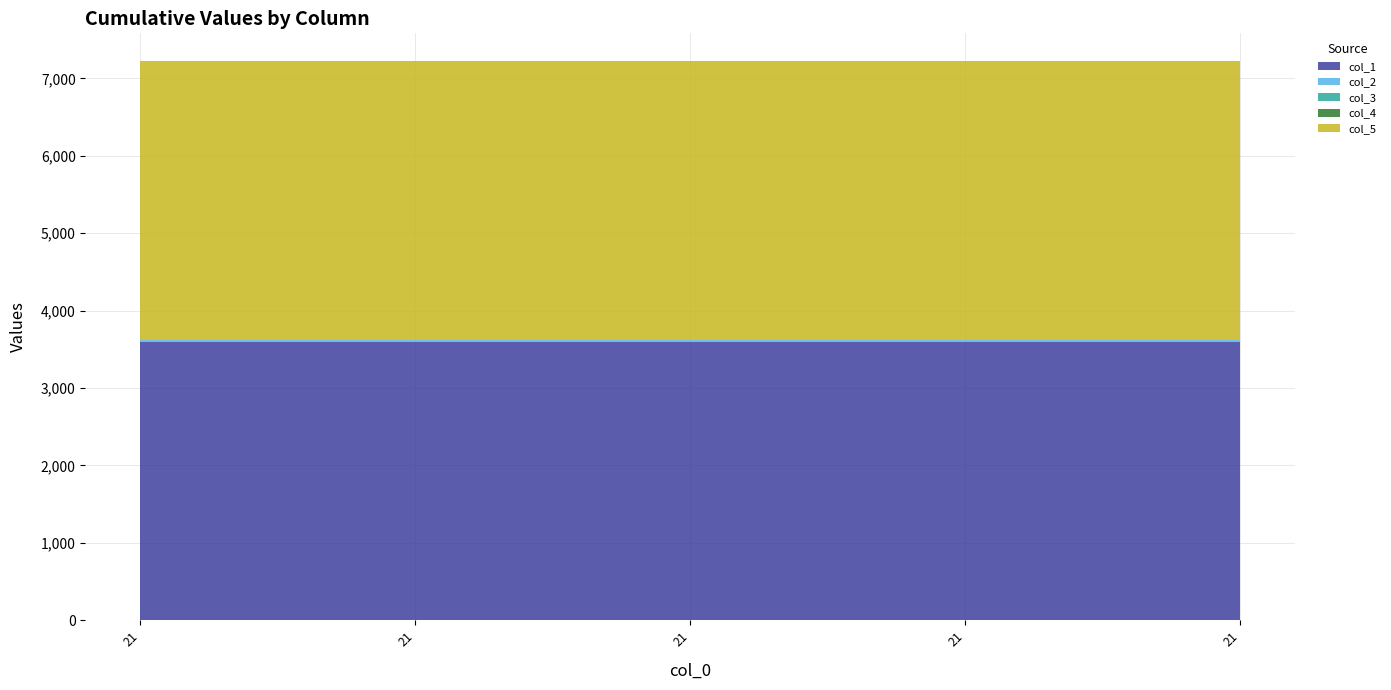

Reading right to left, list all the values displayed in this chart.

col_1: 21=3600.0	21=3600.0	21=3600.0	21=3600.0	21=3600.0
col_2: 21=21.0	21=21.0	21=21.0	21=21.0	21=21.0
col_3: 21=0.0	21=0.0	21=0.0	21=0.0	21=0.0
col_4: 21=0.0	21=0.0	21=0.0	21=0.0	21=0.0
col_5: 21=3600.2	21=3600.2	21=3600.2	21=3600.2	21=3600.2